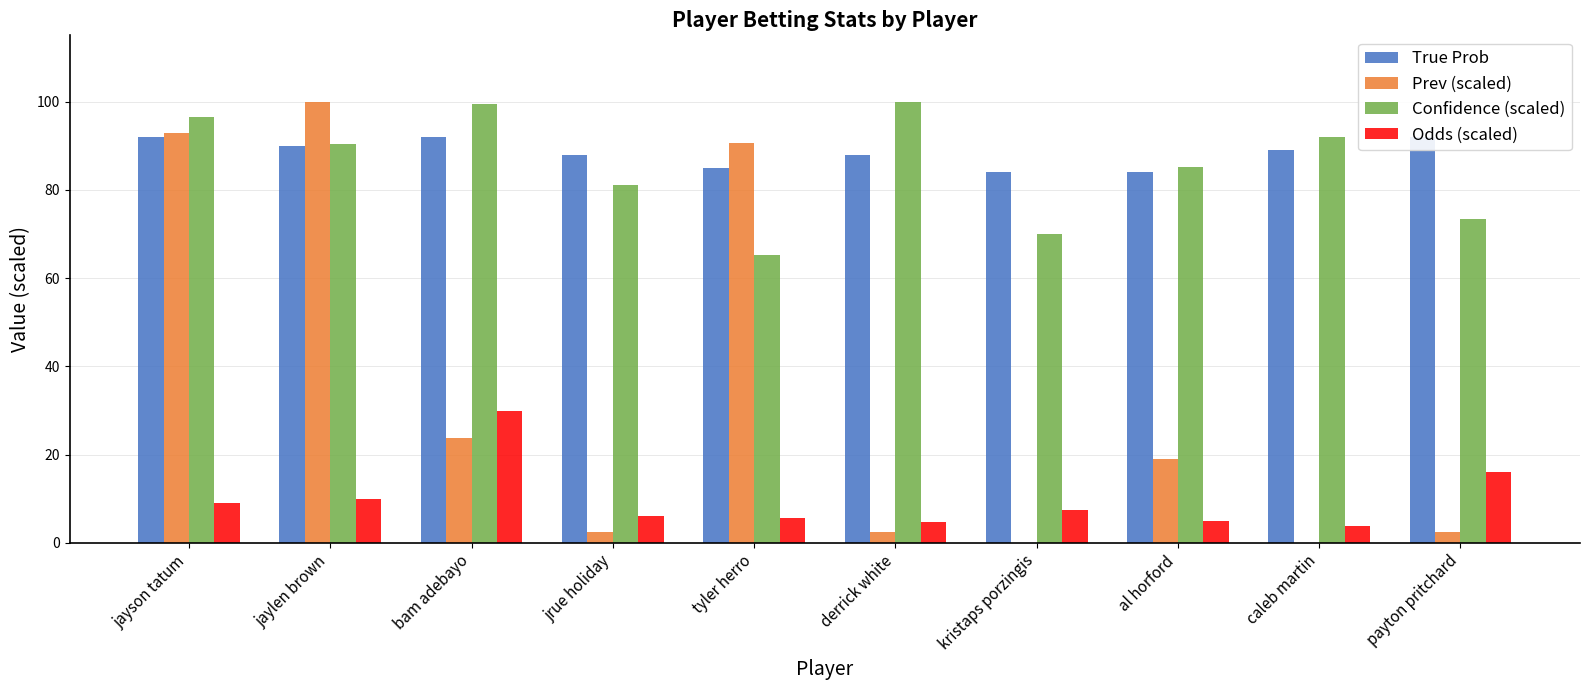

What are all the series names shown in the legend?

True Prob, Prev (scaled), Confidence (scaled), Odds (scaled)